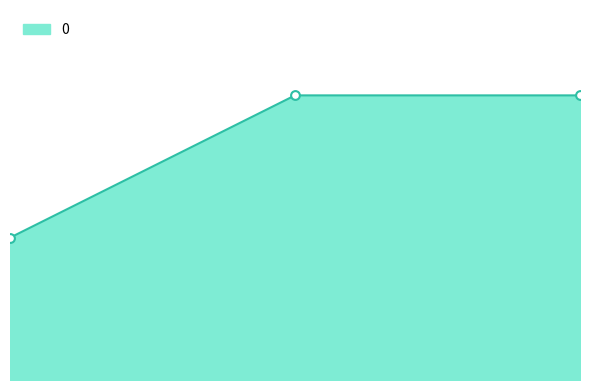

How many lines are shown in the chart?

1